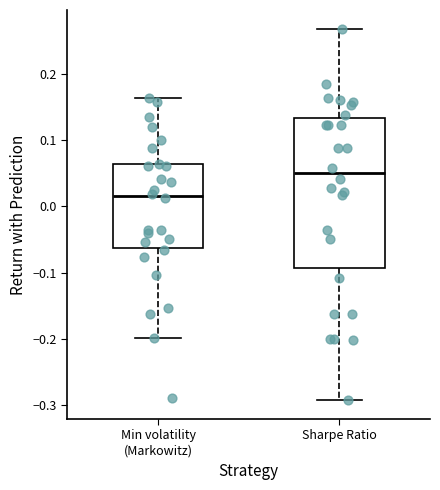

Reading left to right, transcribe this box plot: for each box, give where its median line is, the range the box spans, and where its two whiskers end, as read against the y-axis. The values are not printed on the chart, so give them approximately, as read against the axis.

Min volatility (Markowitz): median 0.02, box -0.06 to 0.06, whiskers -0.20 to 0.16
Sharpe Ratio: median 0.05, box -0.09 to 0.13, whiskers -0.29 to 0.27